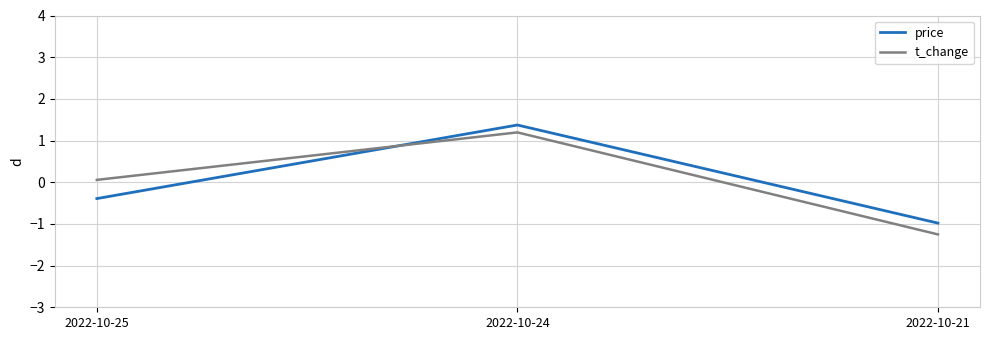

List the labels in order of price value, smallest first.

2022-10-21, 2022-10-25, 2022-10-24